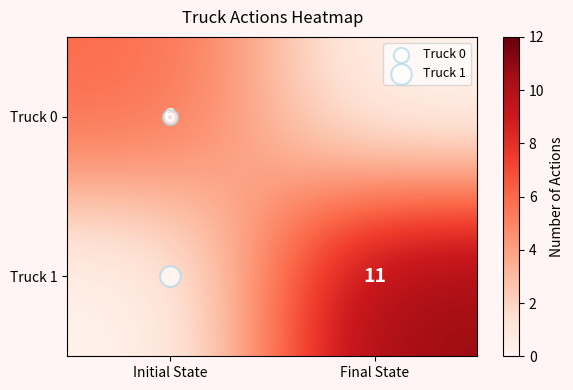

At how many categories does at least one series exceed 4?

2